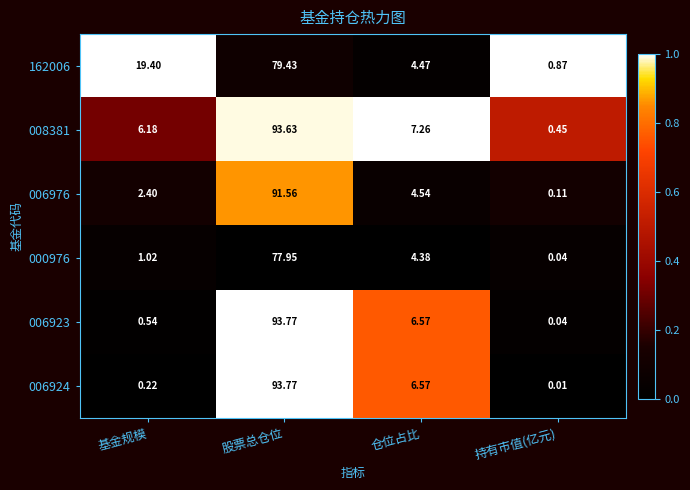

At which category does the chart reach its minimum across all series?

持有市值(亿元)